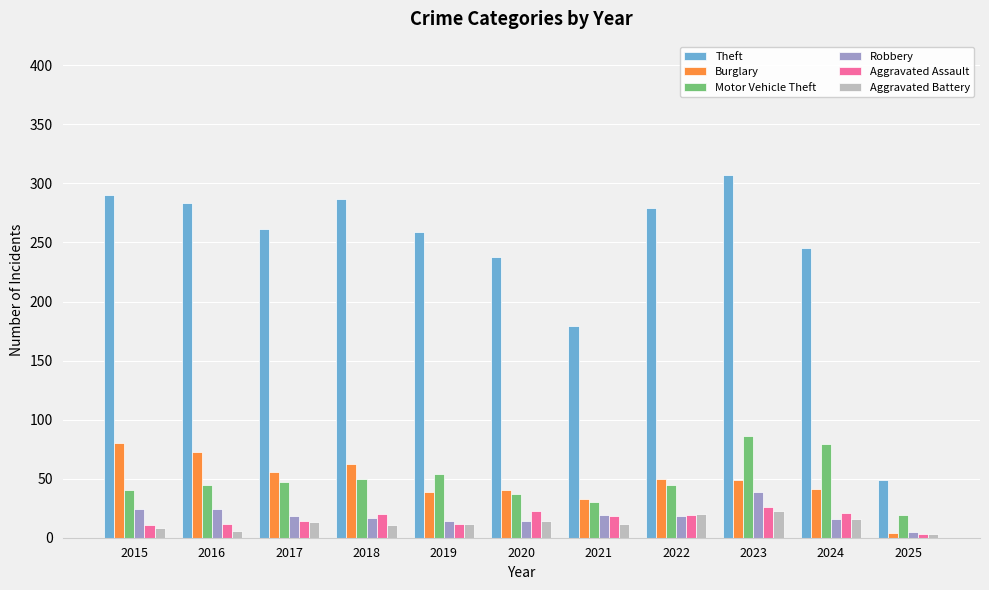

At which category does the chart reach its peak across all series?

2023